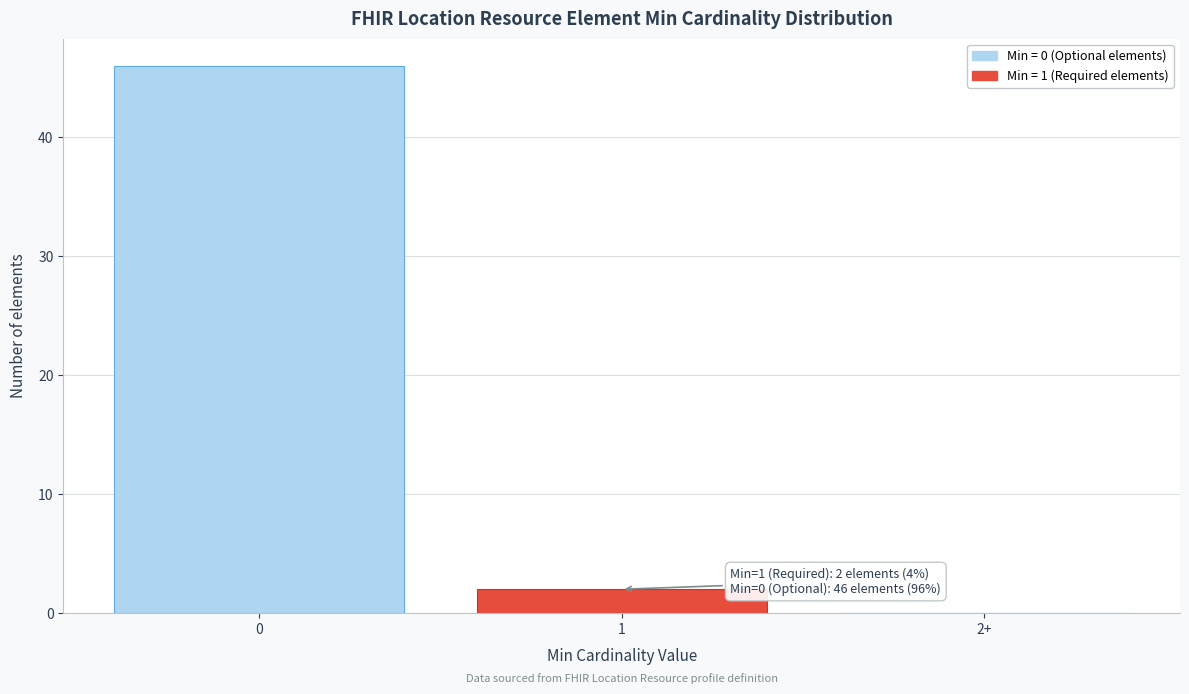

Reading left to right, transcribe all the data shown in this chart.

0=46	1=2	2+=0